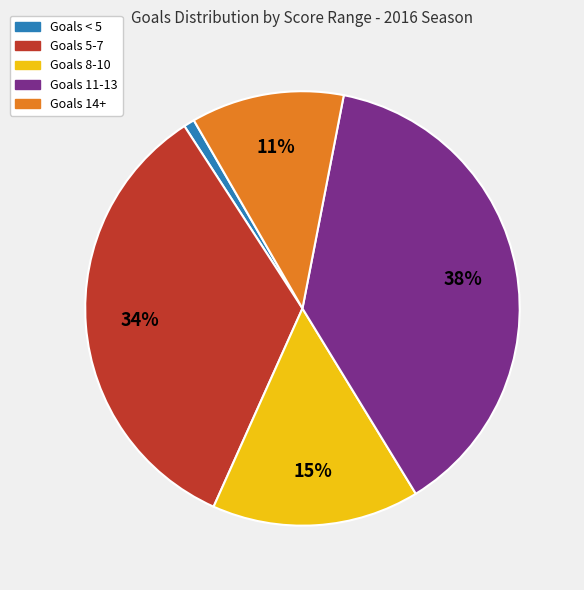

Is the sum of Goals 11-13 and Goals 8-10 greater than half?

Yes